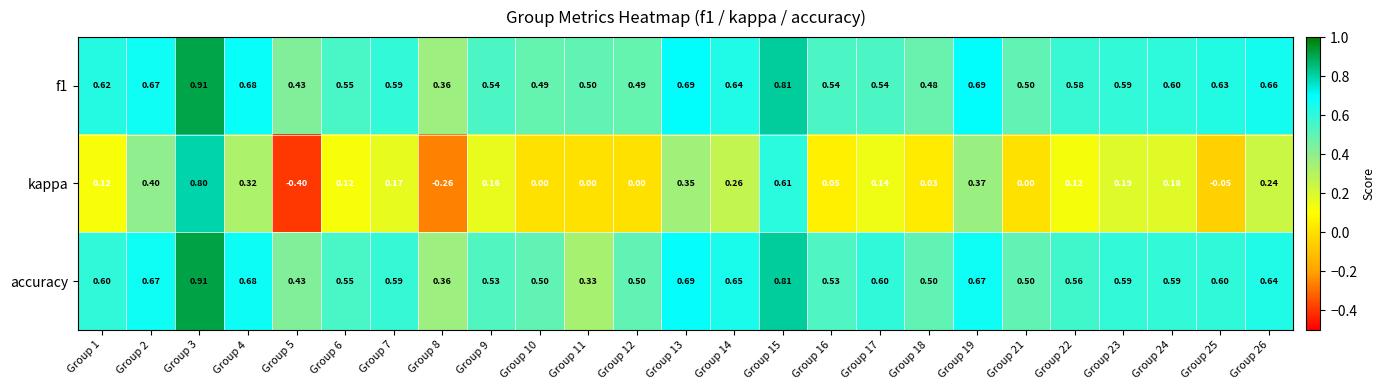

What is the total value across all series at Group 17?

1.3